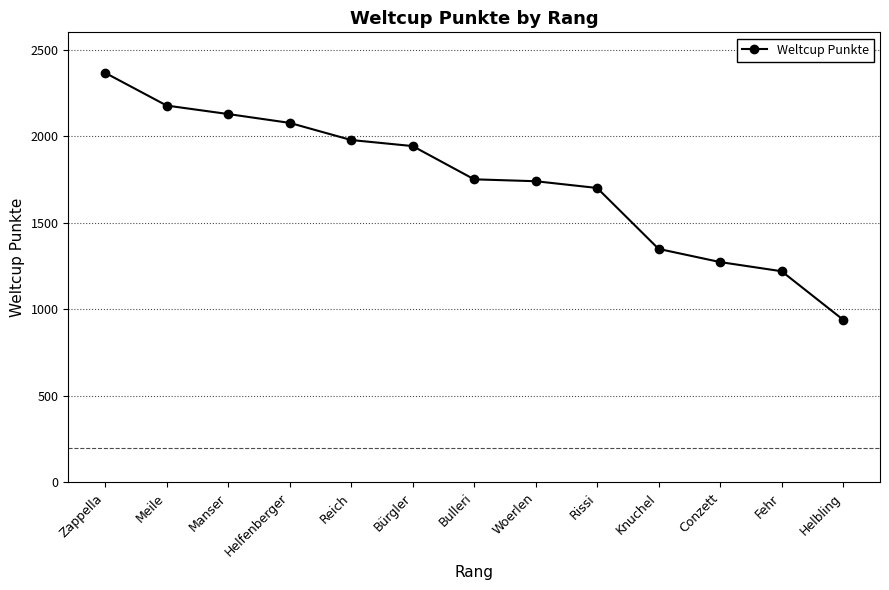

What is the change in value from Helfenberger to Fehr?

-857